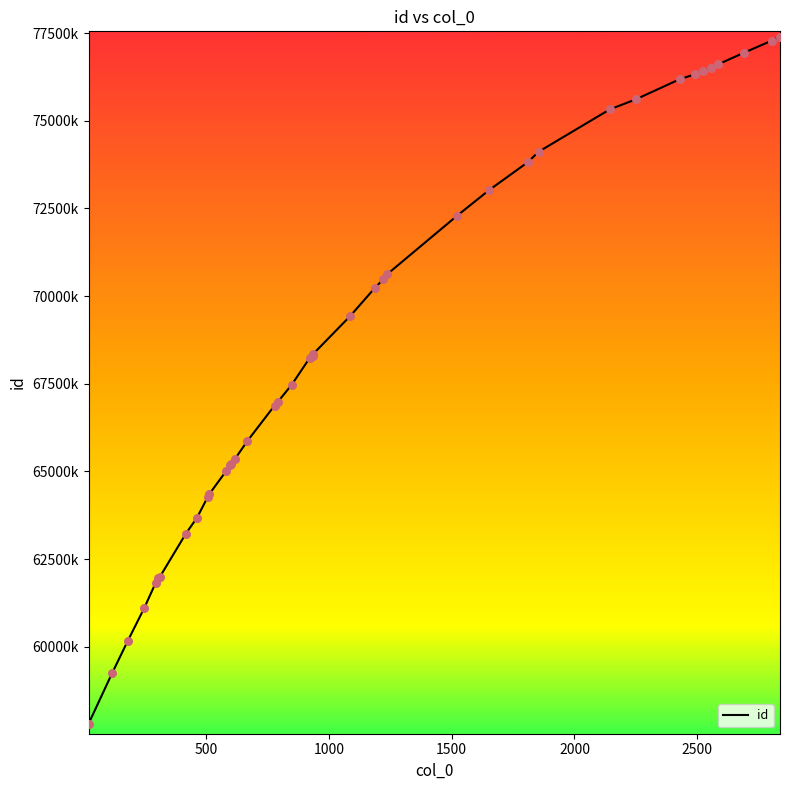

Is this an area chart (filled region under the line)?

No